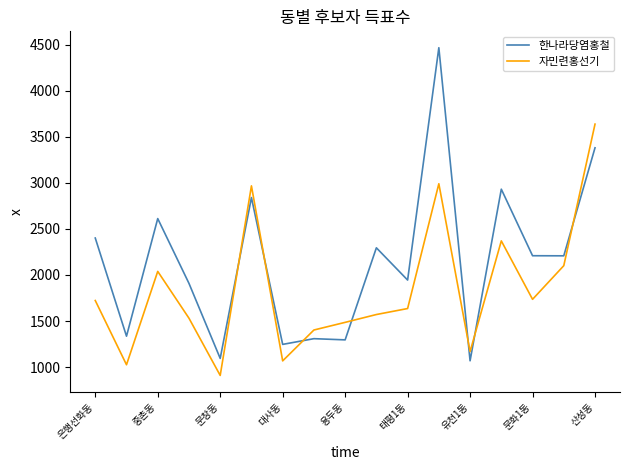

What are all the series names shown in the legend?

한나라당염홍철, 자민련홍선기